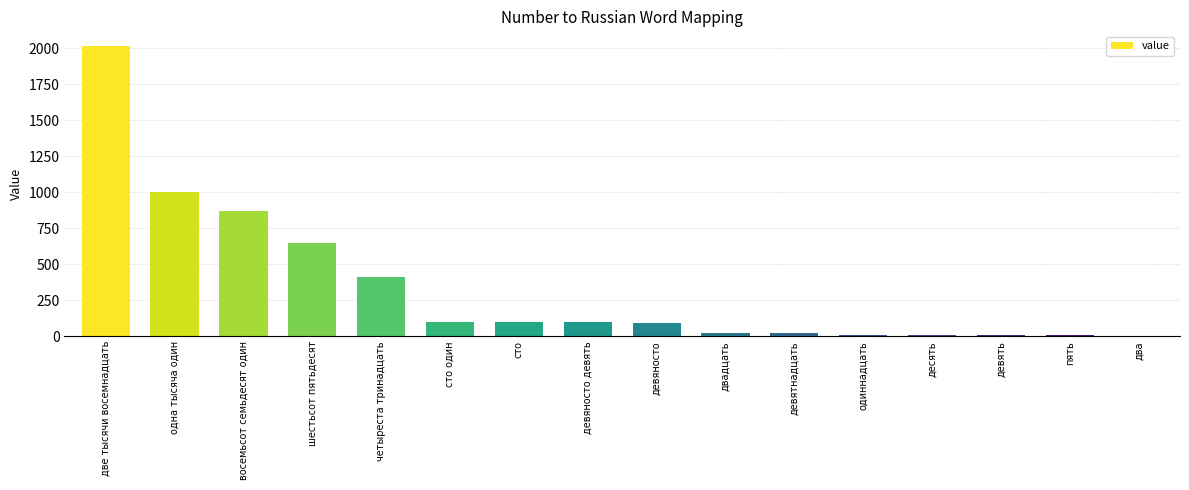

The chart shows a value of 90 at девяносто. True or false?

True